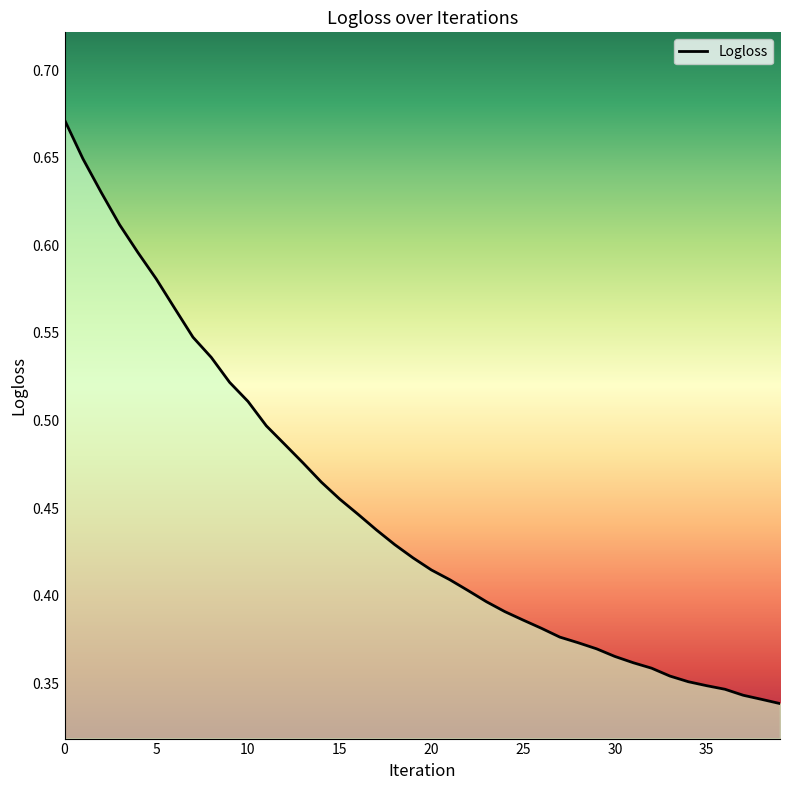

Is this an area chart (filled region under the line)?

Yes